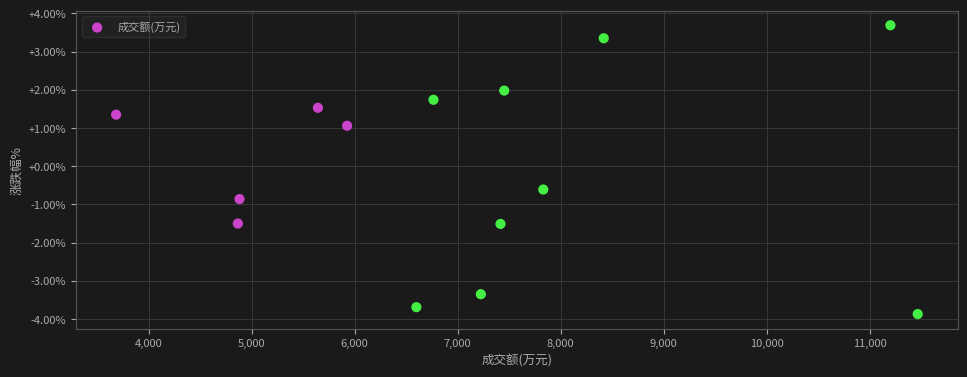

What is the range of X values (max minus min)?

7782.0